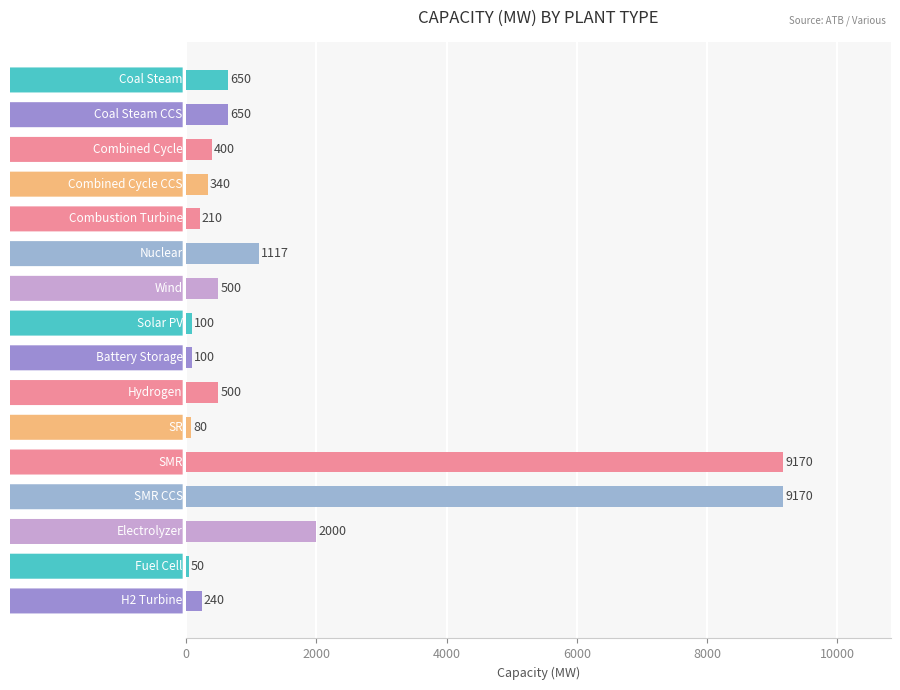

How many data points are less than 500?

8